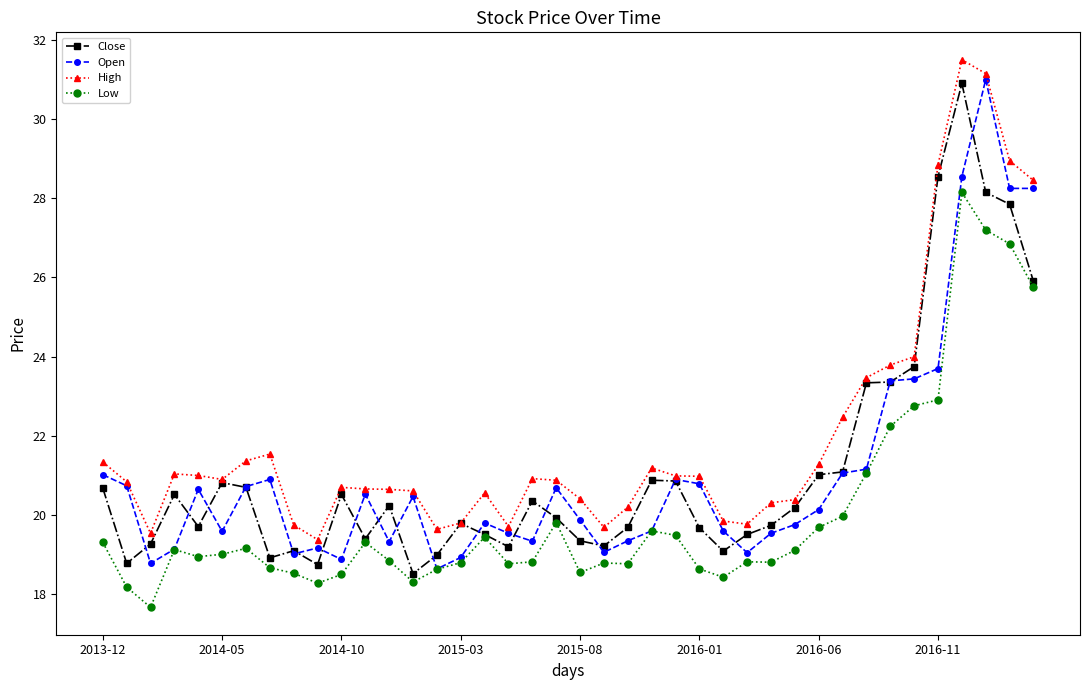

What is the smallest value displayed?

17.7